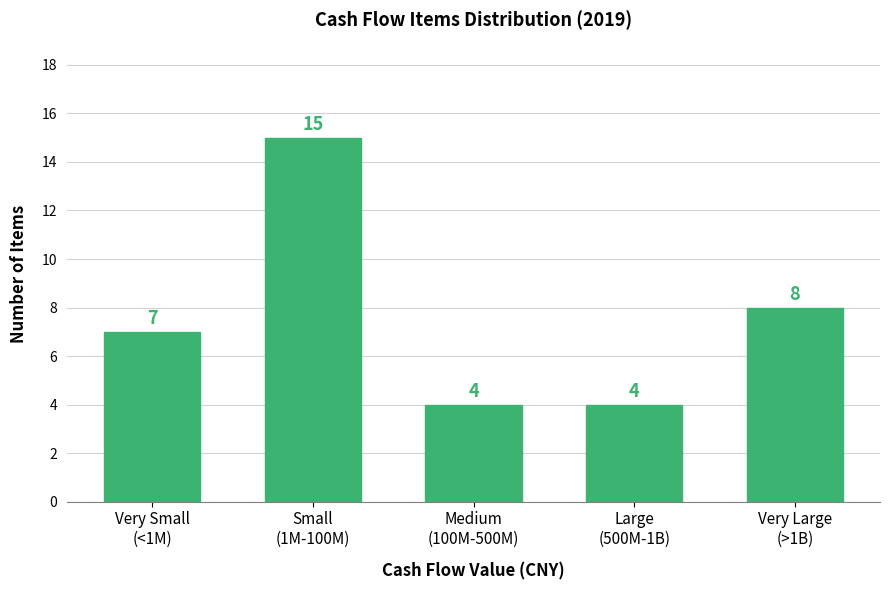

Reading right to left, list all the values displayed in this chart.

8	4	4	15	7